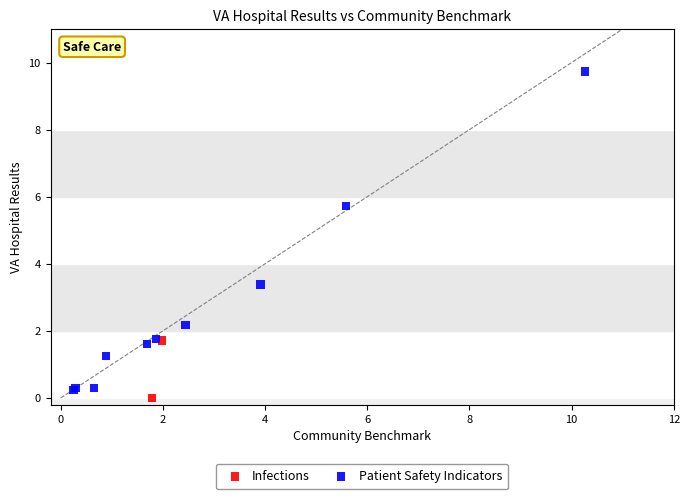

What are all the series names shown in the legend?

Infections, Patient Safety Indicators